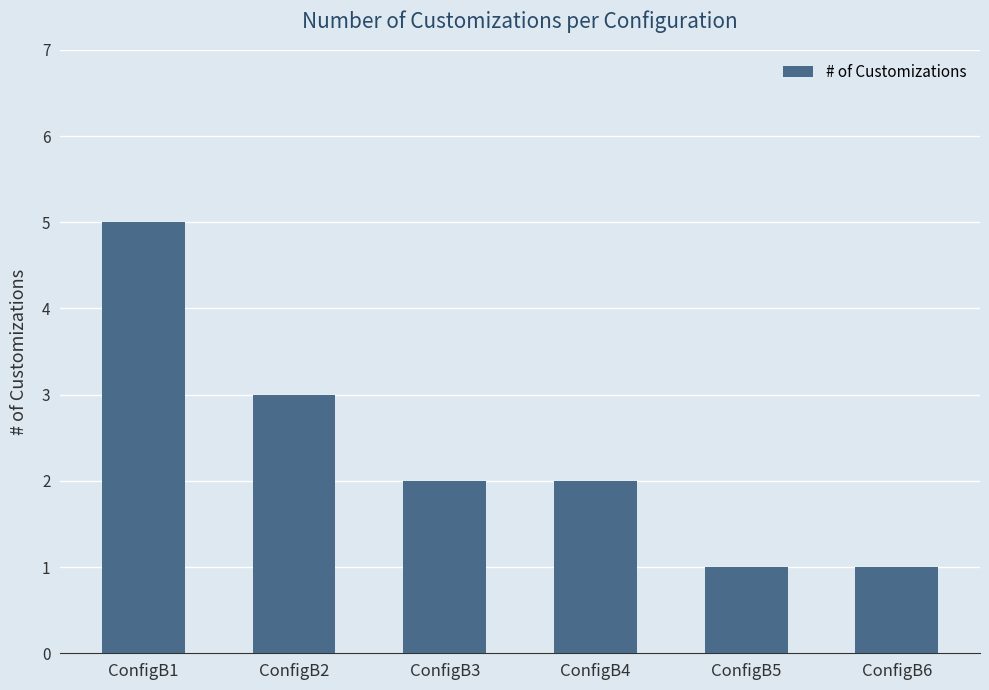

Reading left to right, transcribe all the data shown in this chart.

ConfigB1=5	ConfigB2=3	ConfigB3=2	ConfigB4=2	ConfigB5=1	ConfigB6=1